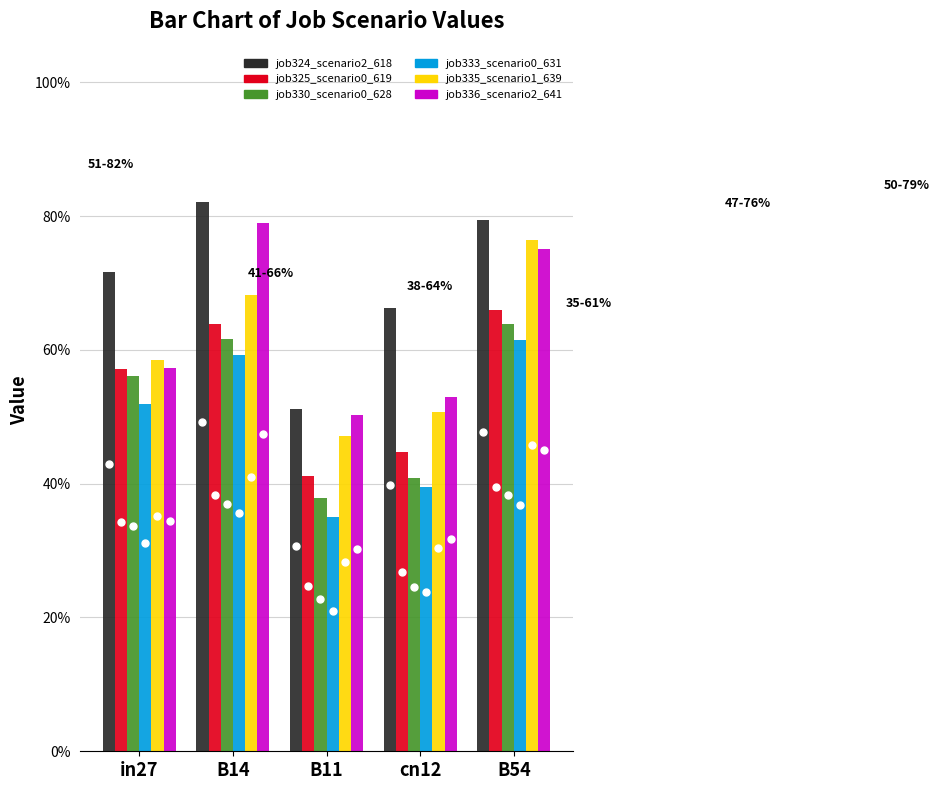

Reading left to right, extract all data points from this chart.

job324_scenario2_618: 0.7	0.8	0.5	0.7	0.8
job325_scenario0_619: 0.6	0.6	0.4	0.4	0.7
job330_scenario0_628: 0.6	0.6	0.4	0.4	0.6
job333_scenario0_631: 0.5	0.6	0.3	0.4	0.6
job335_scenario1_639: 0.6	0.7	0.5	0.5	0.8
job336_scenario2_641: 0.6	0.8	0.5	0.5	0.8